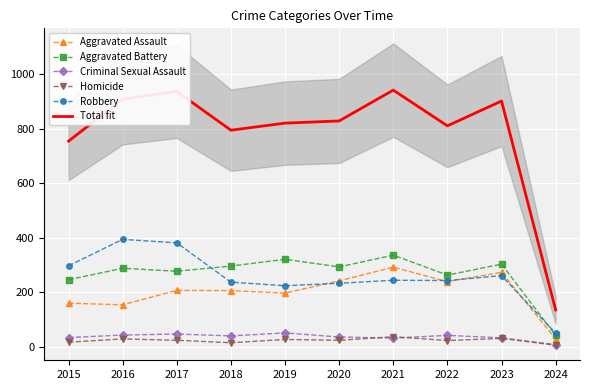

Which series has the largest total across all categories?

Total fit